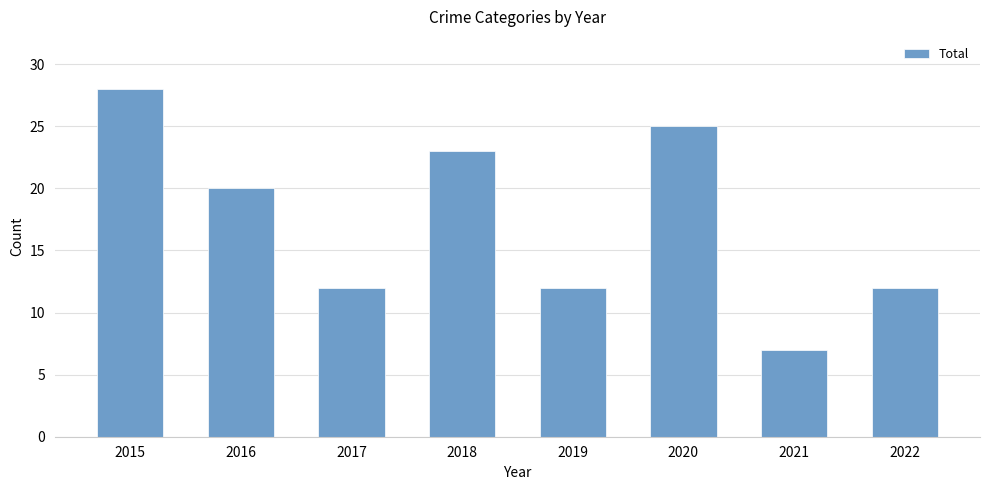

What is the value of the 6th bar from the left?

25